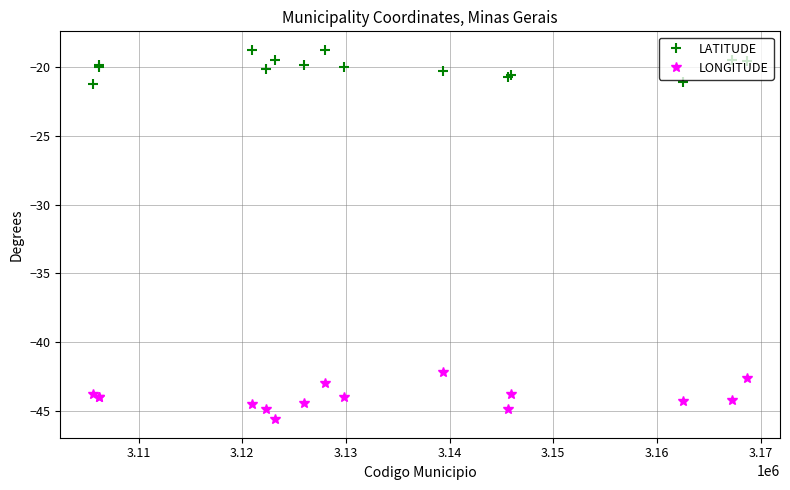

True or false: LONGITUDE and LATITUDE intersect in this chart.

False